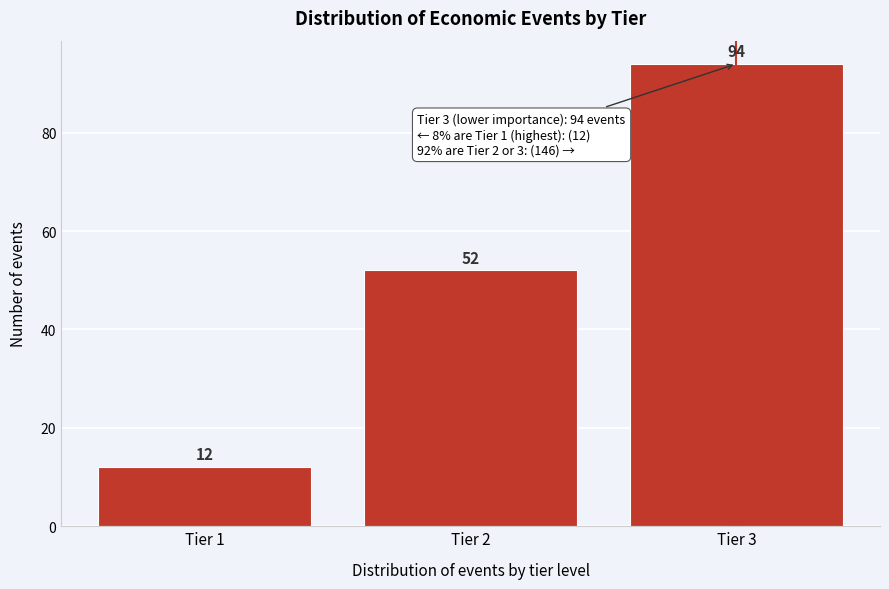

Reading left to right, transcribe all the data shown in this chart.

12	52	94